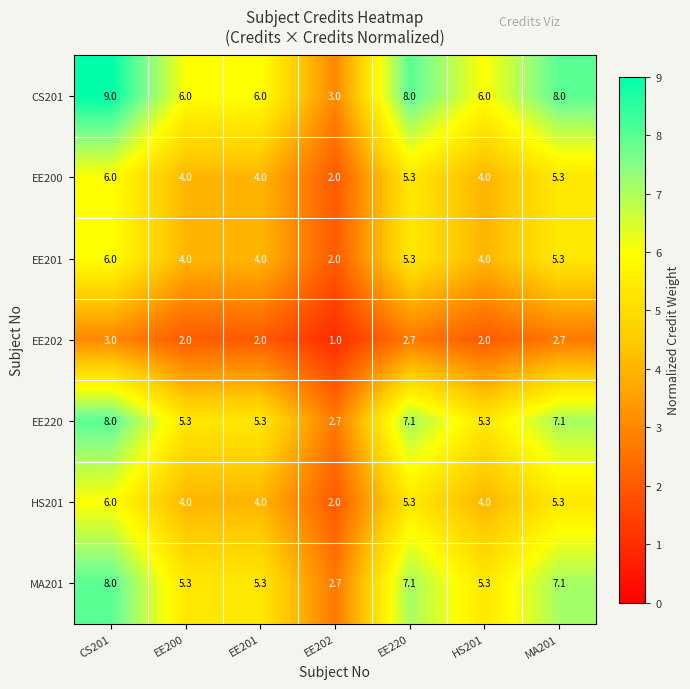

Between EE220 and HS201, which series saw the biggest shift?

CS201